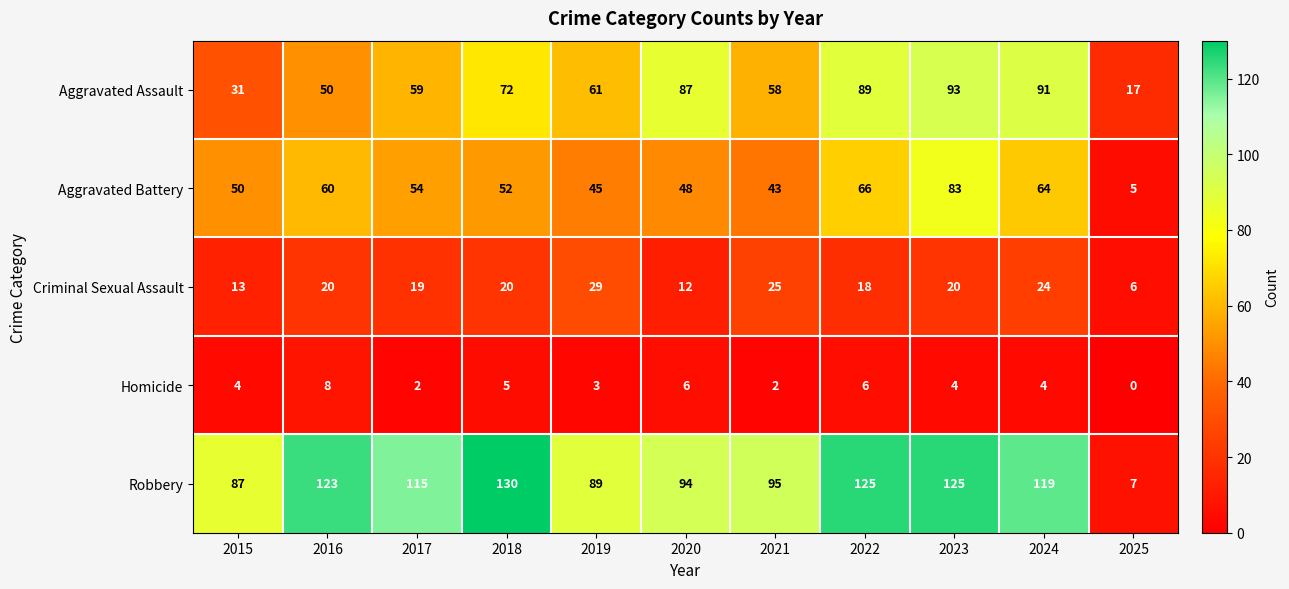

Which category has the highest value in the Criminal Sexual Assault series?

2019